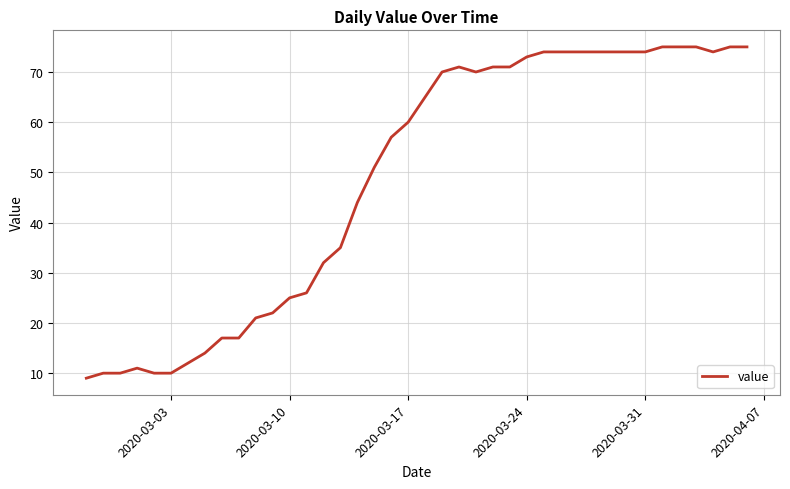

What is the sum of all values?

1951